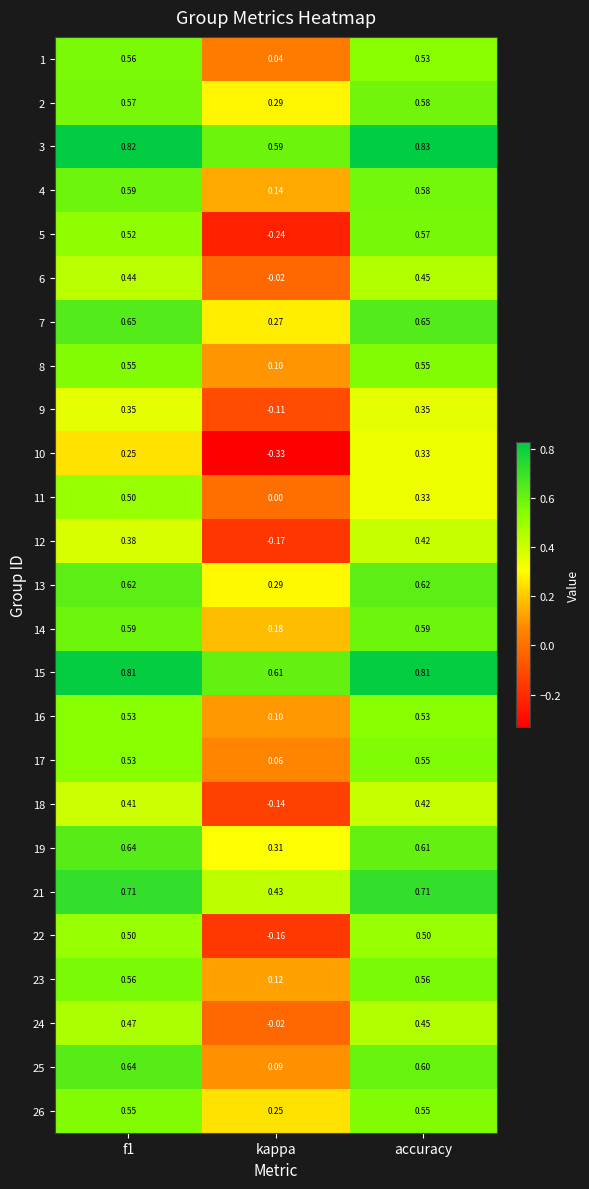

At which label is 2 closest to 0?

kappa